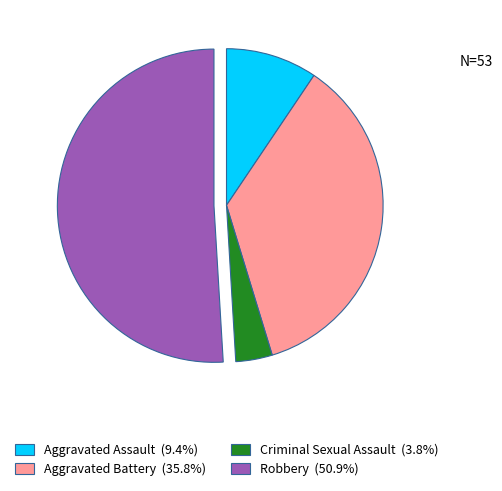

Does any single category account for the majority?

Yes